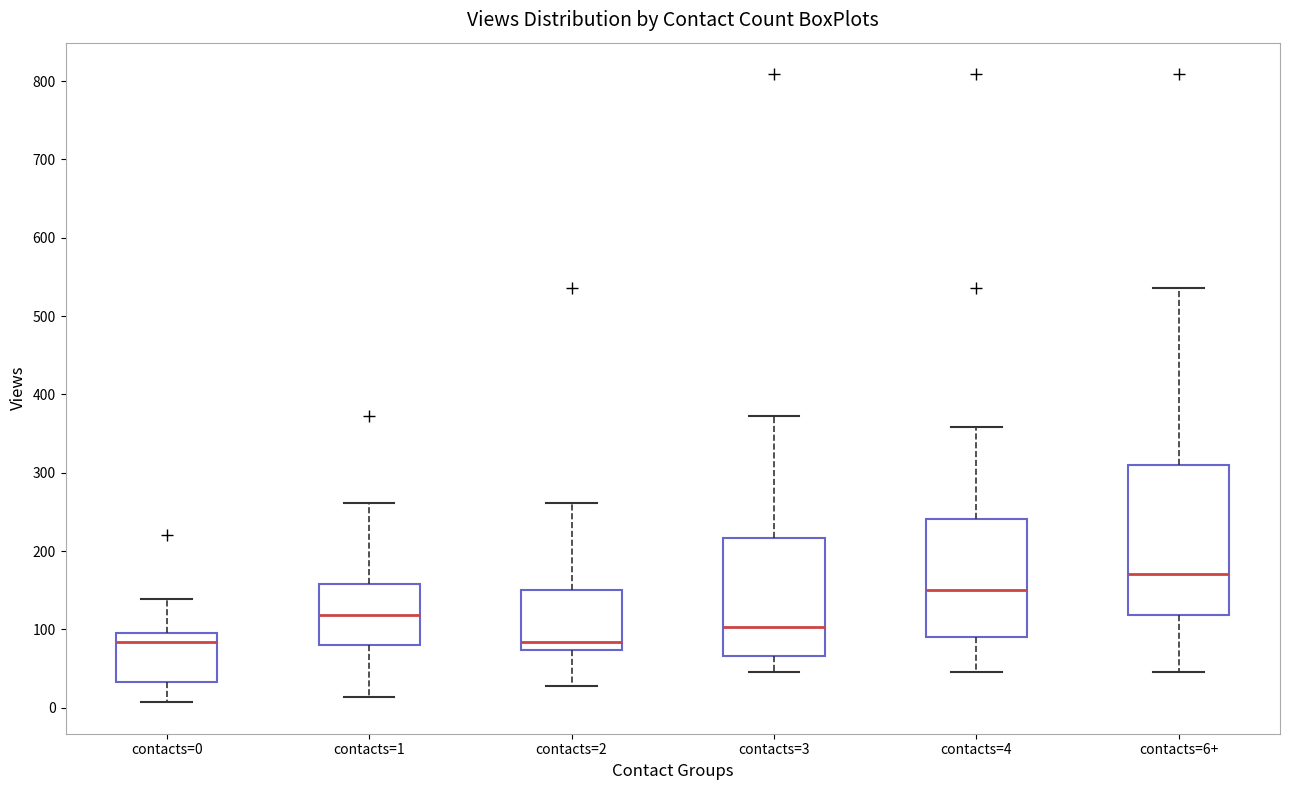

Reading left to right, transcribe this box plot: for each box, give where its median line is, the range the box spans, and where its two whiskers end, as read against the y-axis. The values are not printed on the chart, so give them approximately, as read against the axis.

contacts=0: median 80, box 30 to 100, whiskers 10 to 140
contacts=1: median 120, box 80 to 160, whiskers 10 to 260
contacts=2: median 80, box 70 to 150, whiskers 30 to 260
contacts=3: median 100, box 70 to 220, whiskers 50 to 370
contacts=4: median 150, box 90 to 240, whiskers 50 to 360
contacts=6+: median 170, box 120 to 310, whiskers 50 to 540